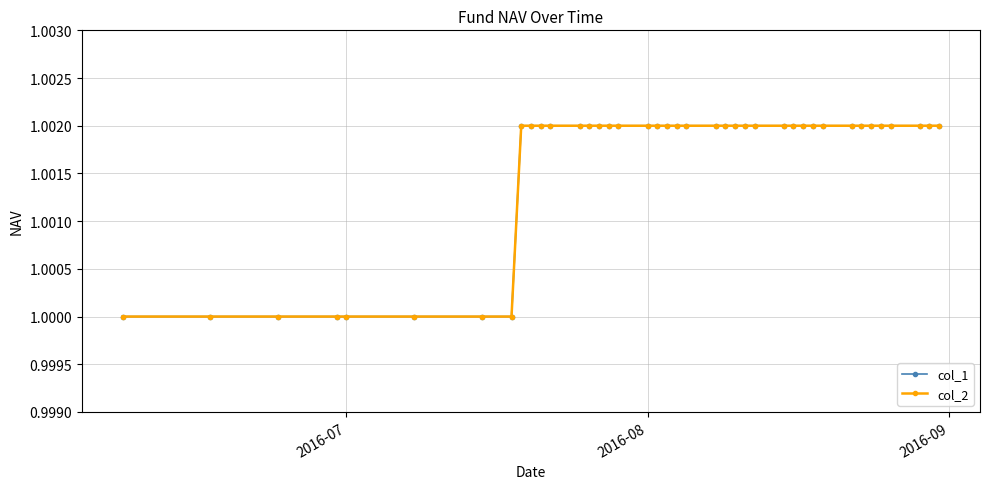

Is this an area chart (filled region under the line)?

No